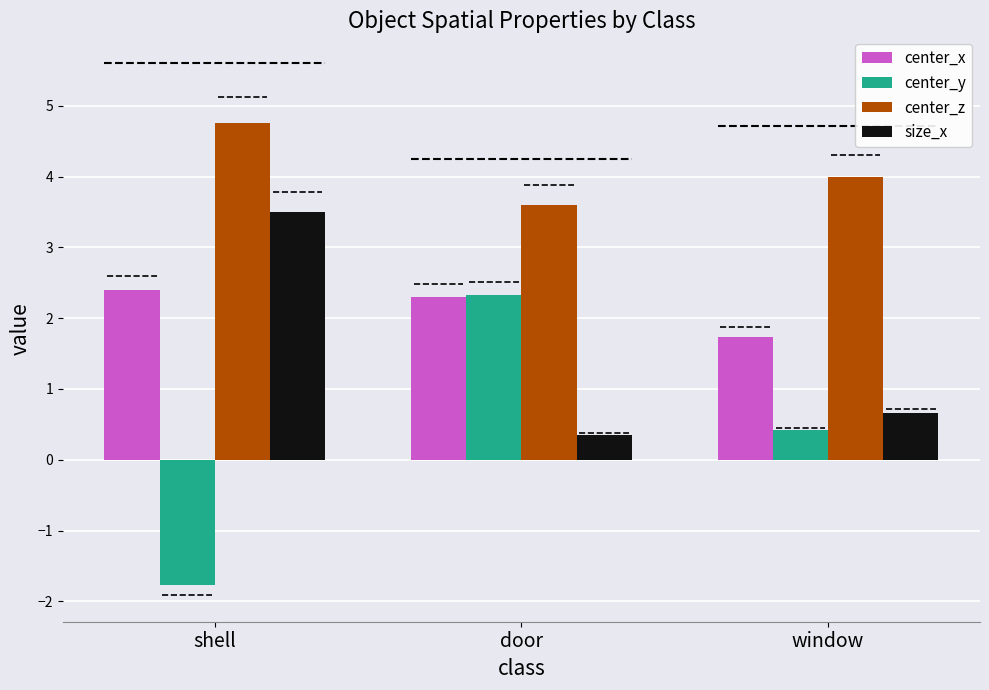

Is the value of center_x at door greater than the value of size_x at door?

Yes